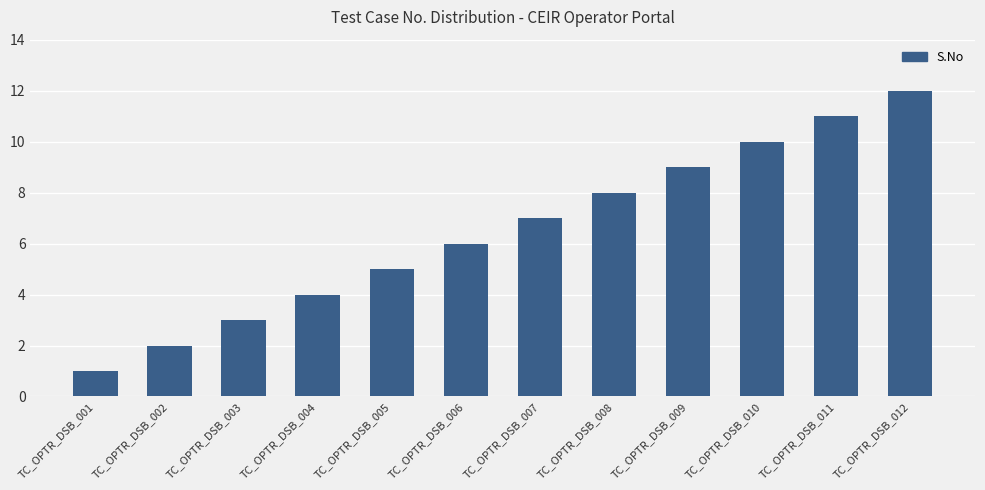

True or false: the data shows 13 at TC_OPTR_DSB_007.

False